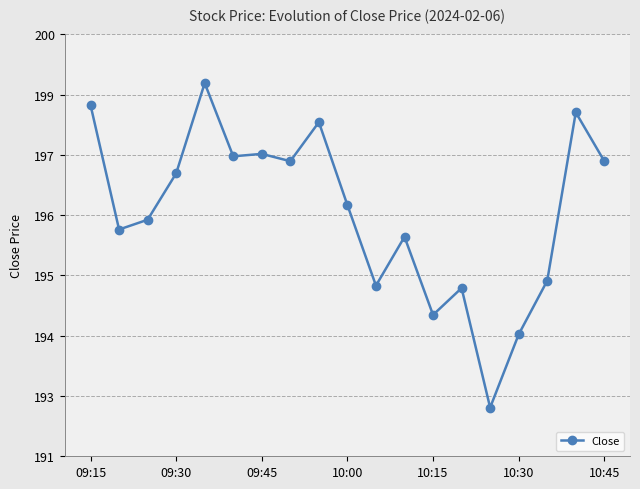

What is the average value?

196.3